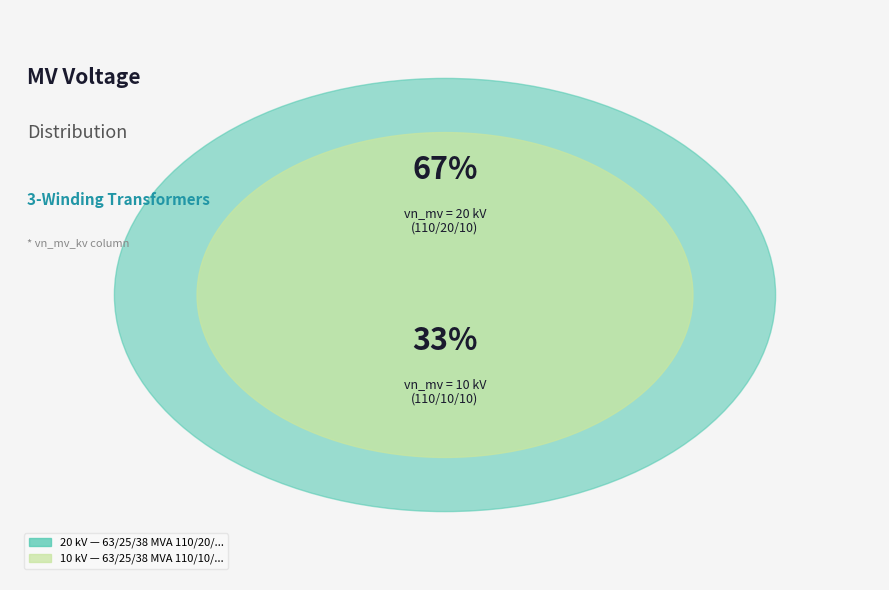

Is it true that 63/25/38 MVA 110/20/10 kV is 67% of the pie?

True